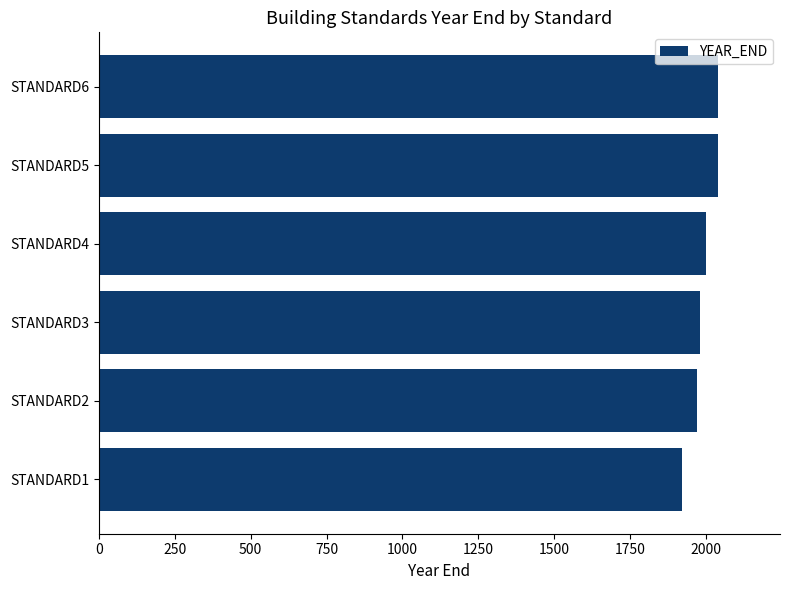

What is the sum of all values?

11950